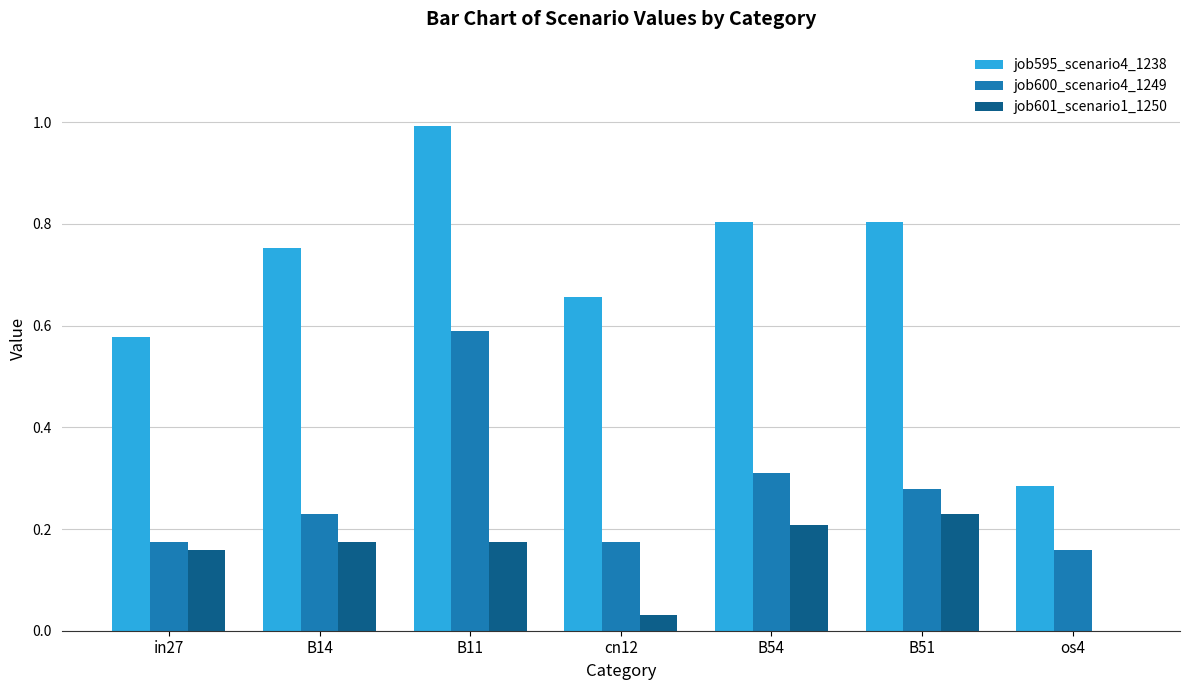

What are all the series names shown in the legend?

job595_scenario4_1238, job600_scenario4_1249, job601_scenario1_1250